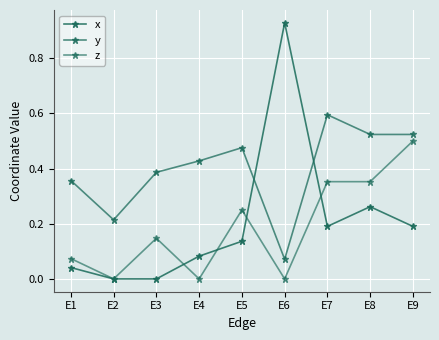

Is this an area chart (filled region under the line)?

No